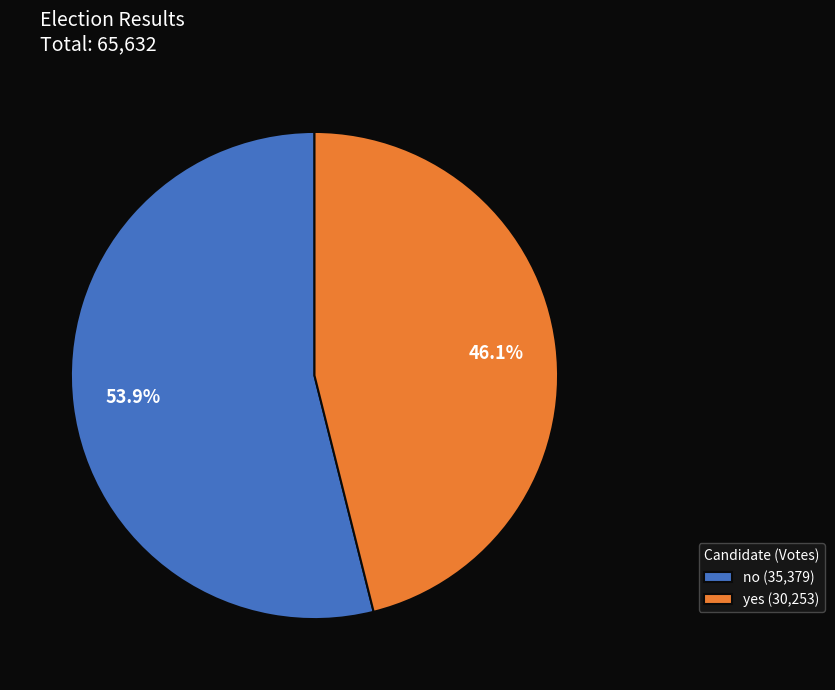

What is the ratio of the value at no to the value at yes?

1.2